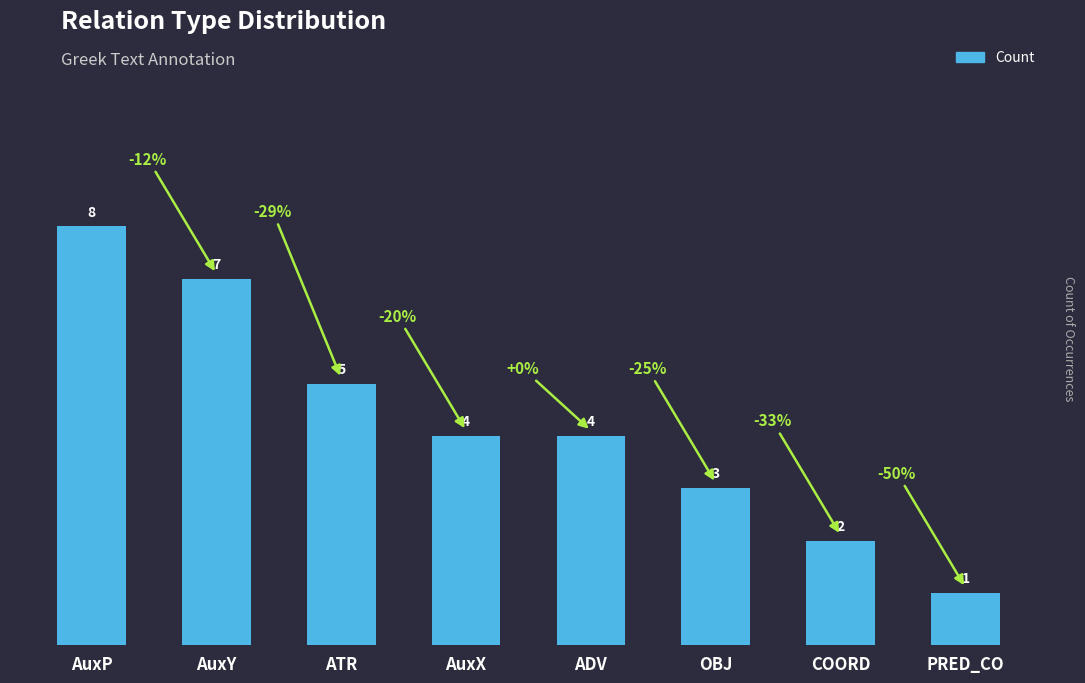

At which category does the chart reach its minimum across all series?

PRED_CO